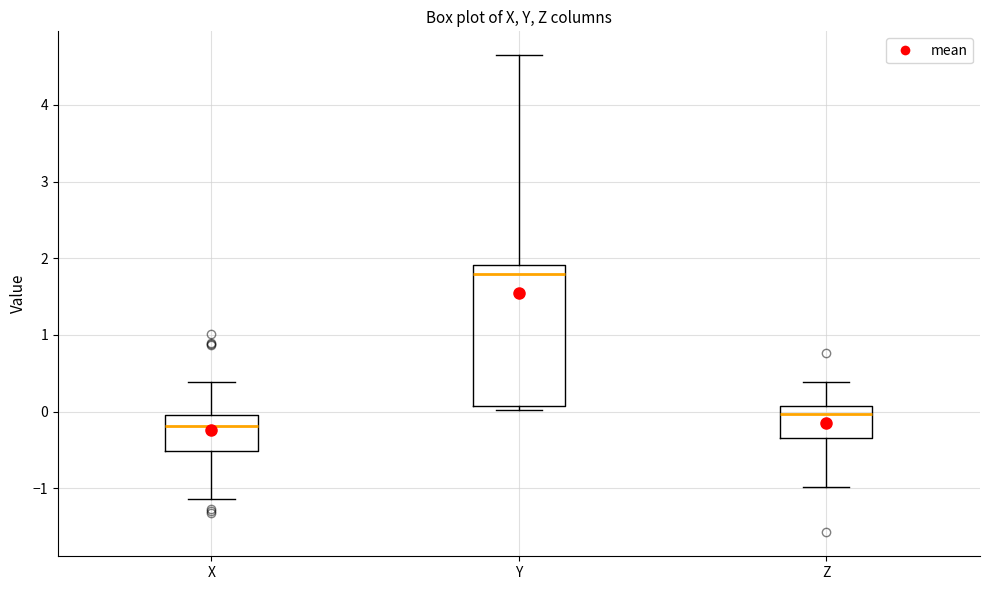

Which box has the highest median line?

Y